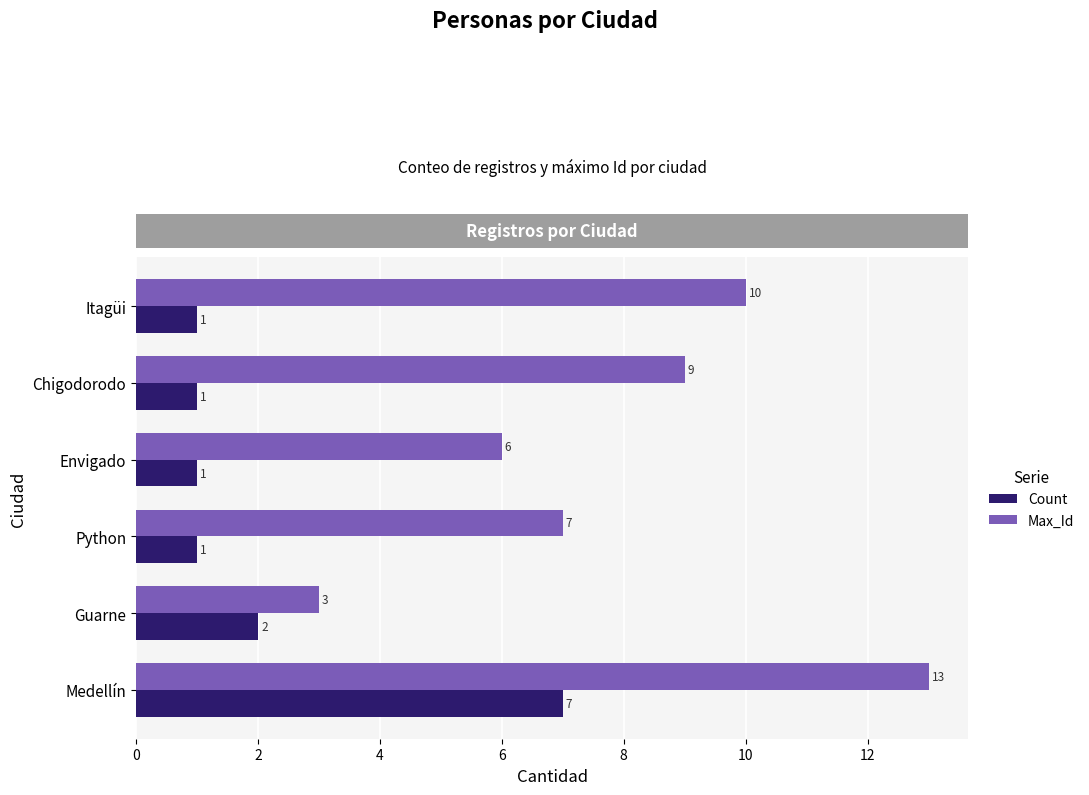

What is the difference between the second highest and second lowest values in the Max_Id series?

4